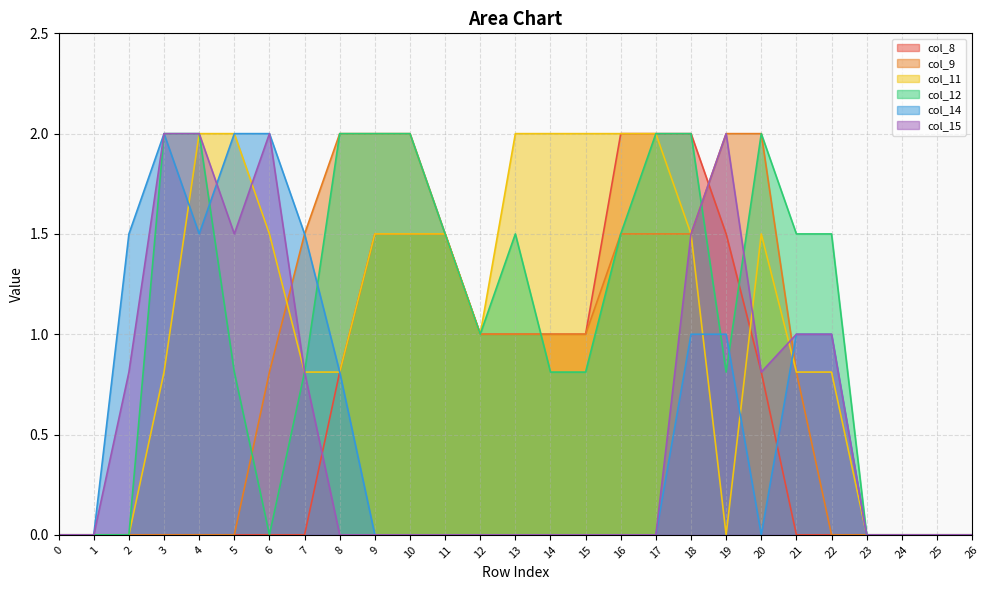

At which label is col_12 closest to 1?

12